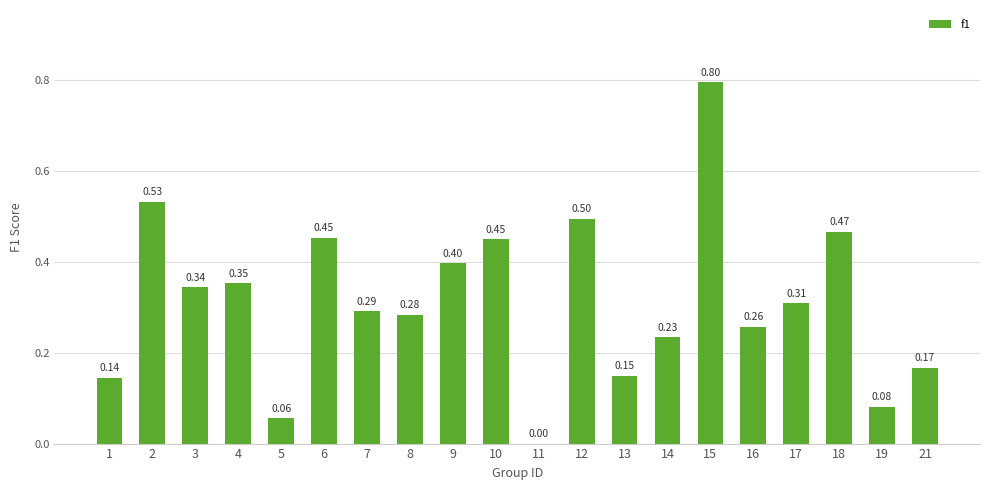

Are the bars grouped side by side (vs. stacked)?

No